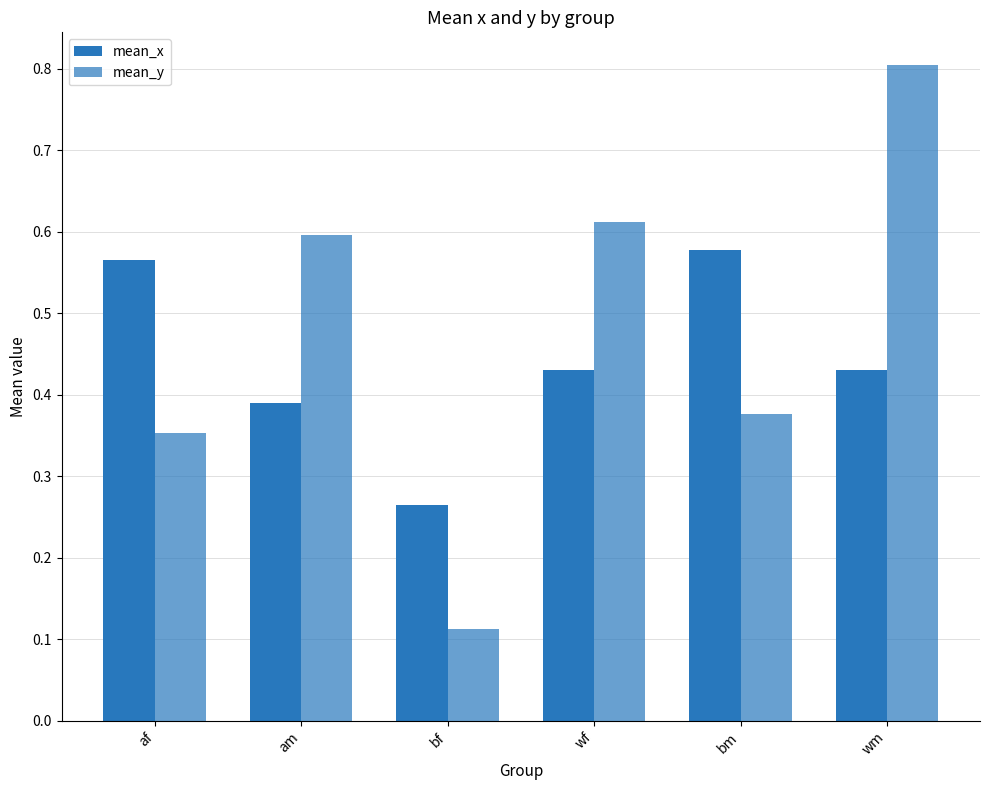

What is the difference between the maximum and minimum values in the mean_y series?

0.7